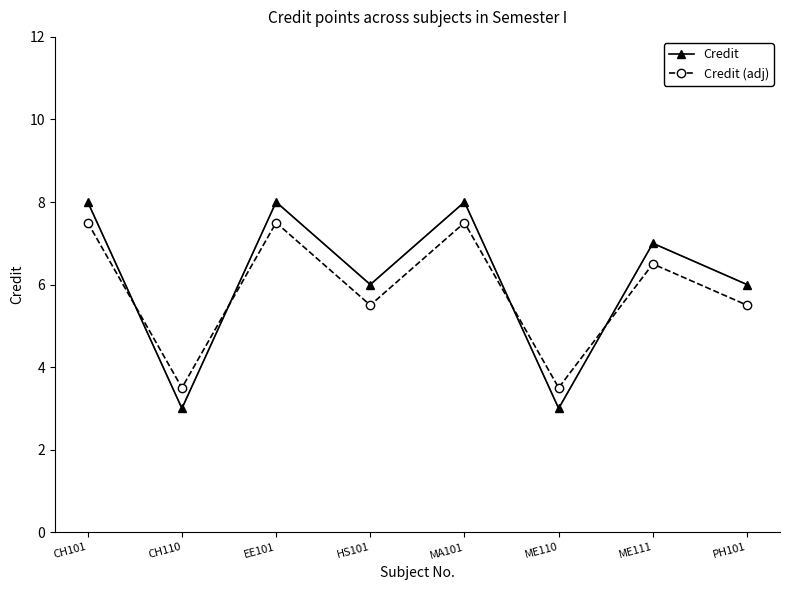

Is this an area chart (filled region under the line)?

No